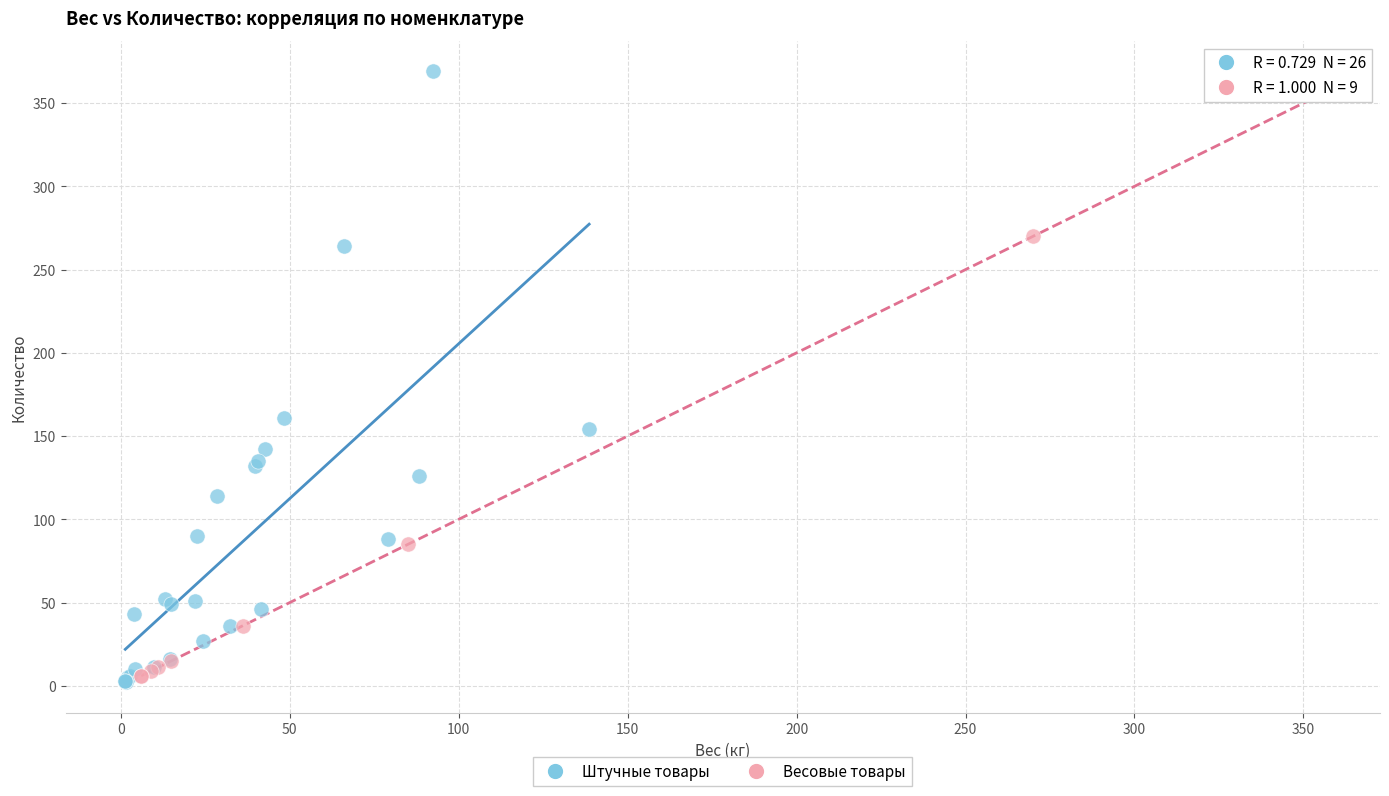

Which series has the widest spread of Y values?

Штучные товары